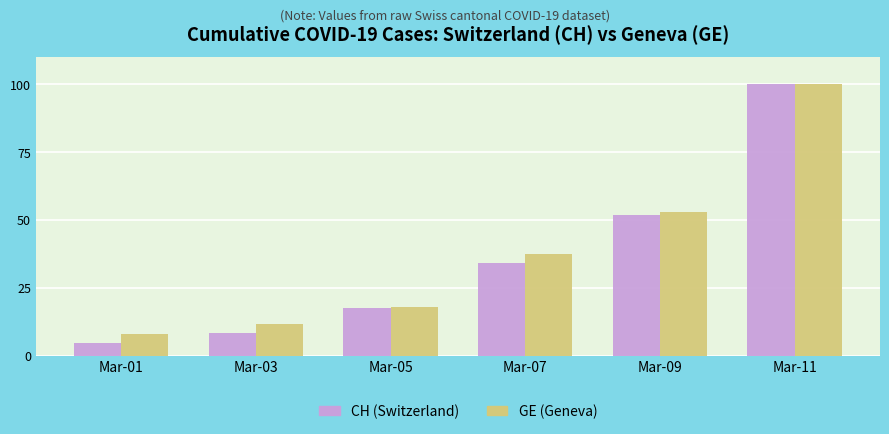

Which series has the largest range (max minus min)?

CH (Switzerland)